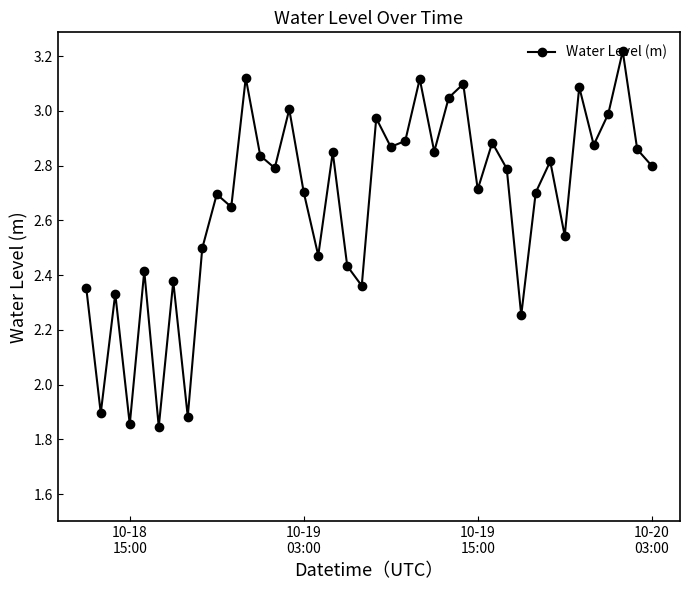

How many interior local valleys (lower than both neighbors) does the data have?

14